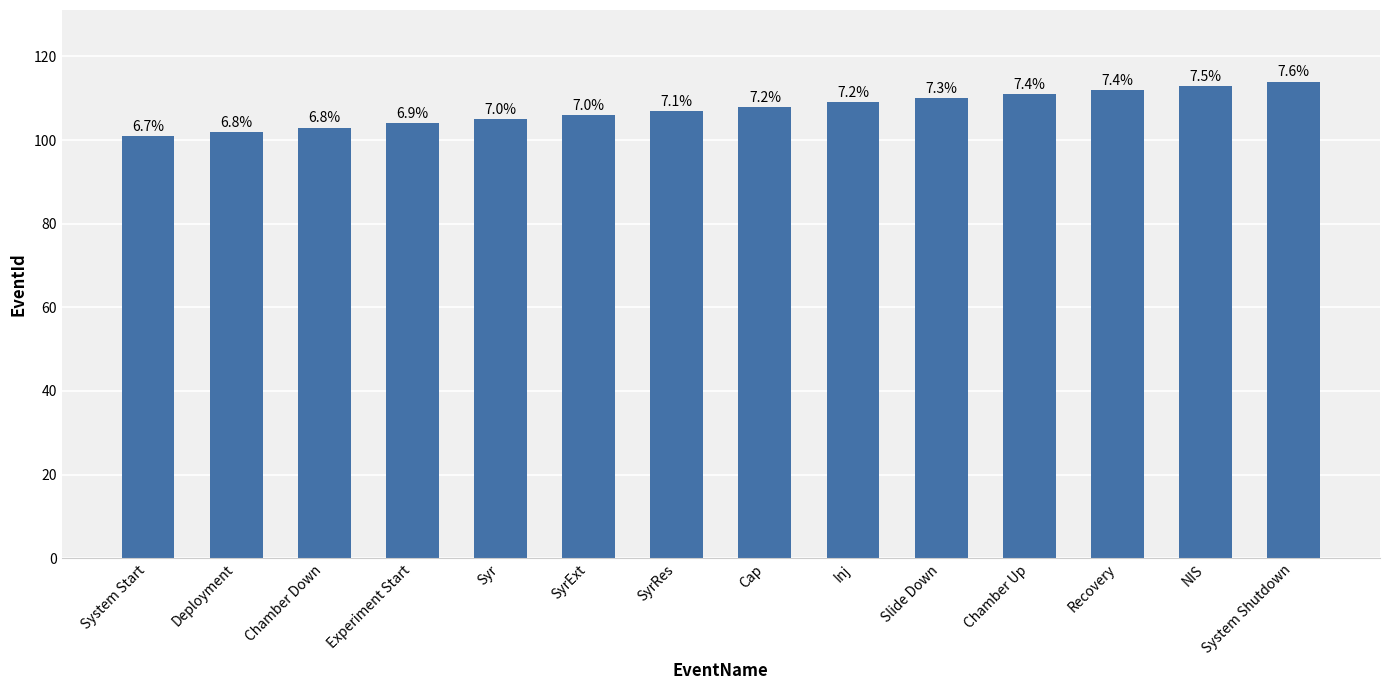

Where does the data first go above 108?

Inj